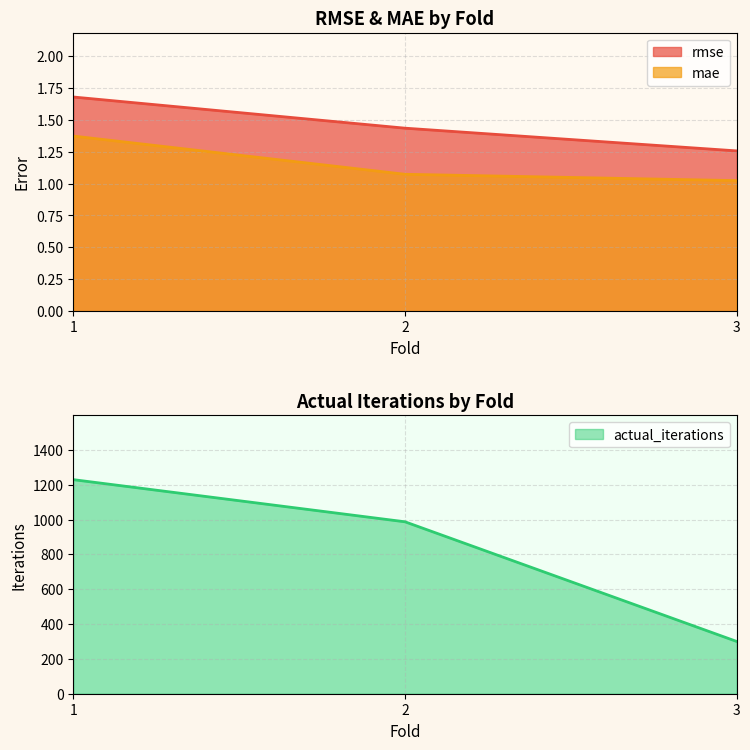

How many lines are shown in the chart?

3